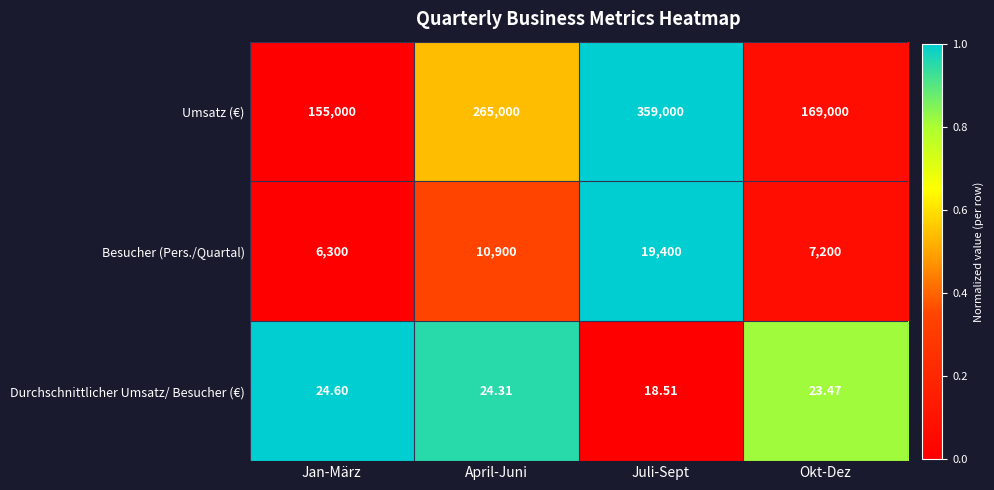

Which series has the largest total across all categories?

Umsatz (€)